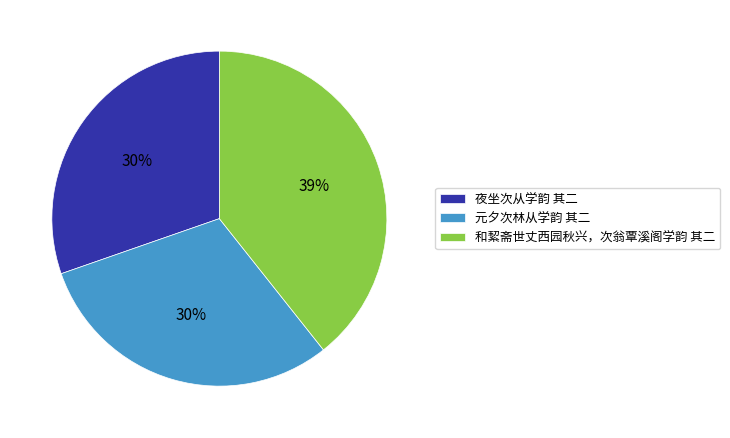

Is 和絜斋世丈西园秋兴，次翁覃溪阁学韵 其二 the majority of the pie?

No